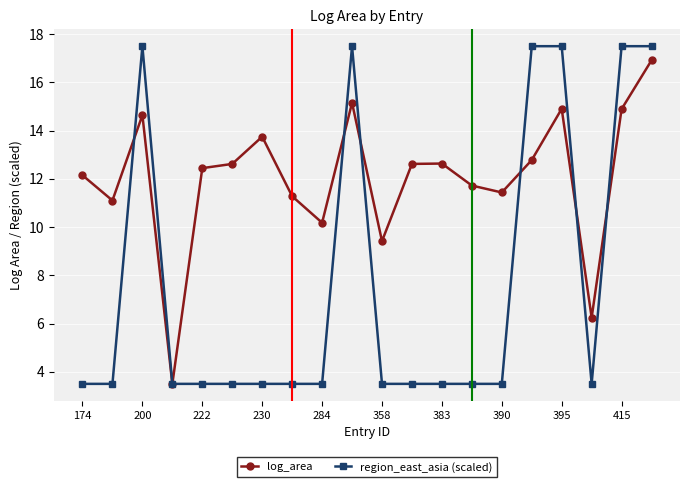

Which series has the largest total across all categories?

log_area